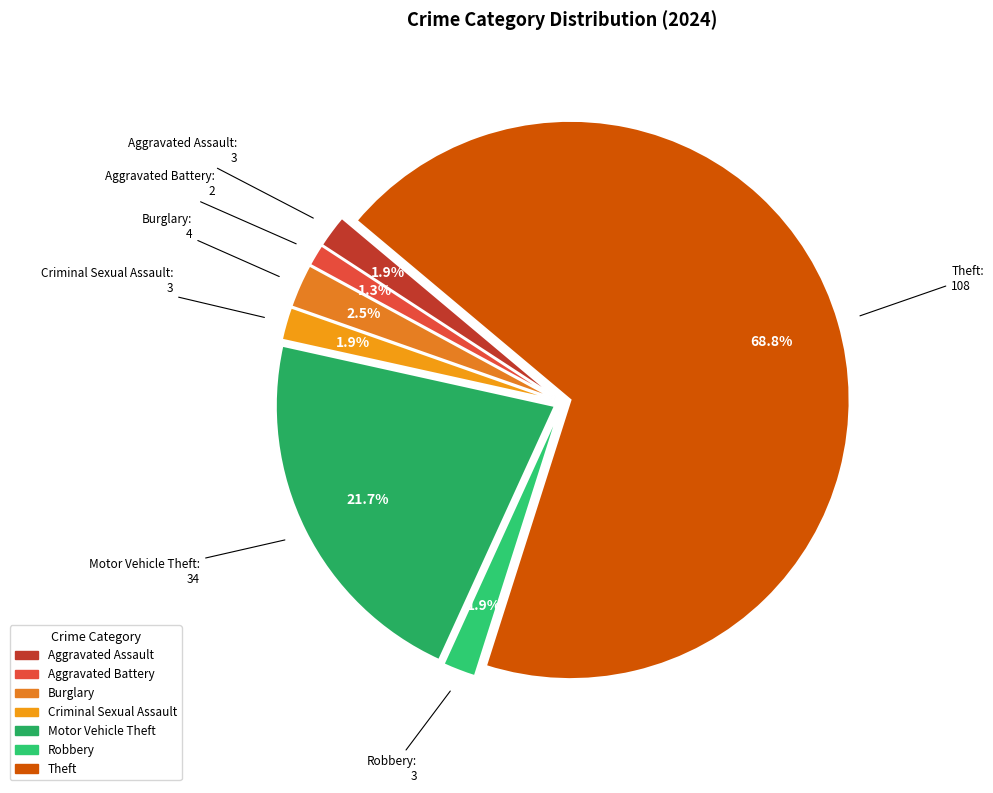

Count the number of slices in the pie.

7